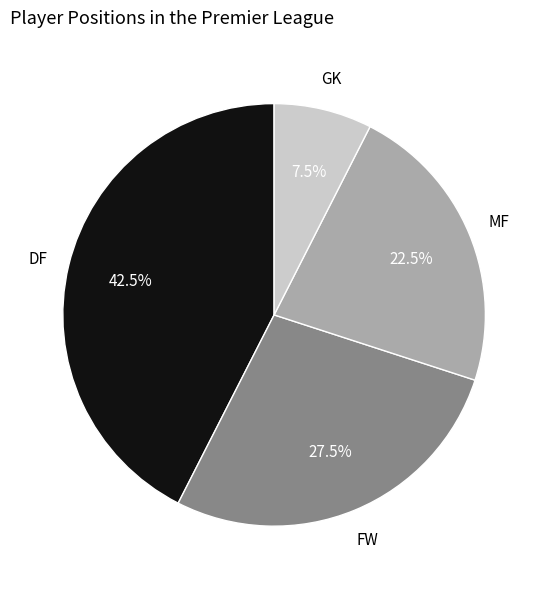

Count the number of slices in the pie.

4